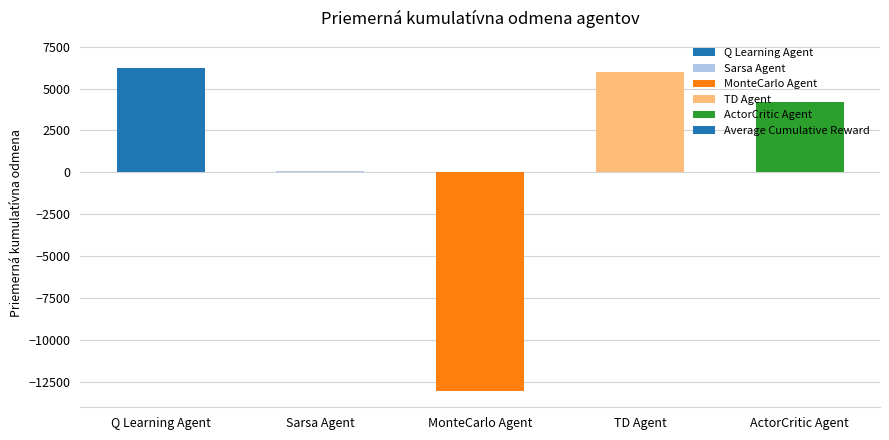

Is it true that the value at Q Learning Agent is 6200?

True